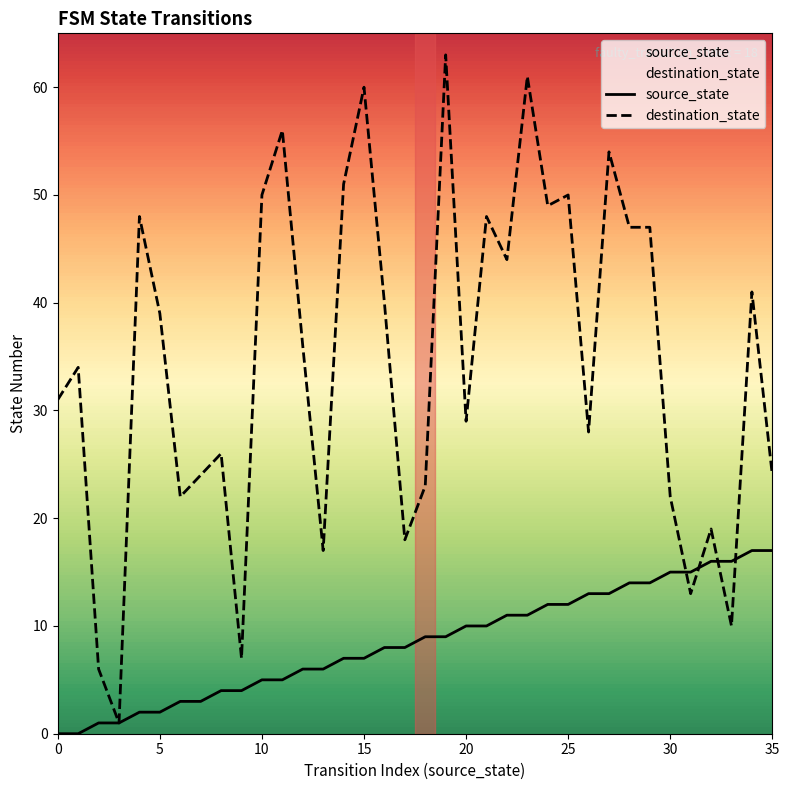

Does the chart display data point markers on the line(s)?

No